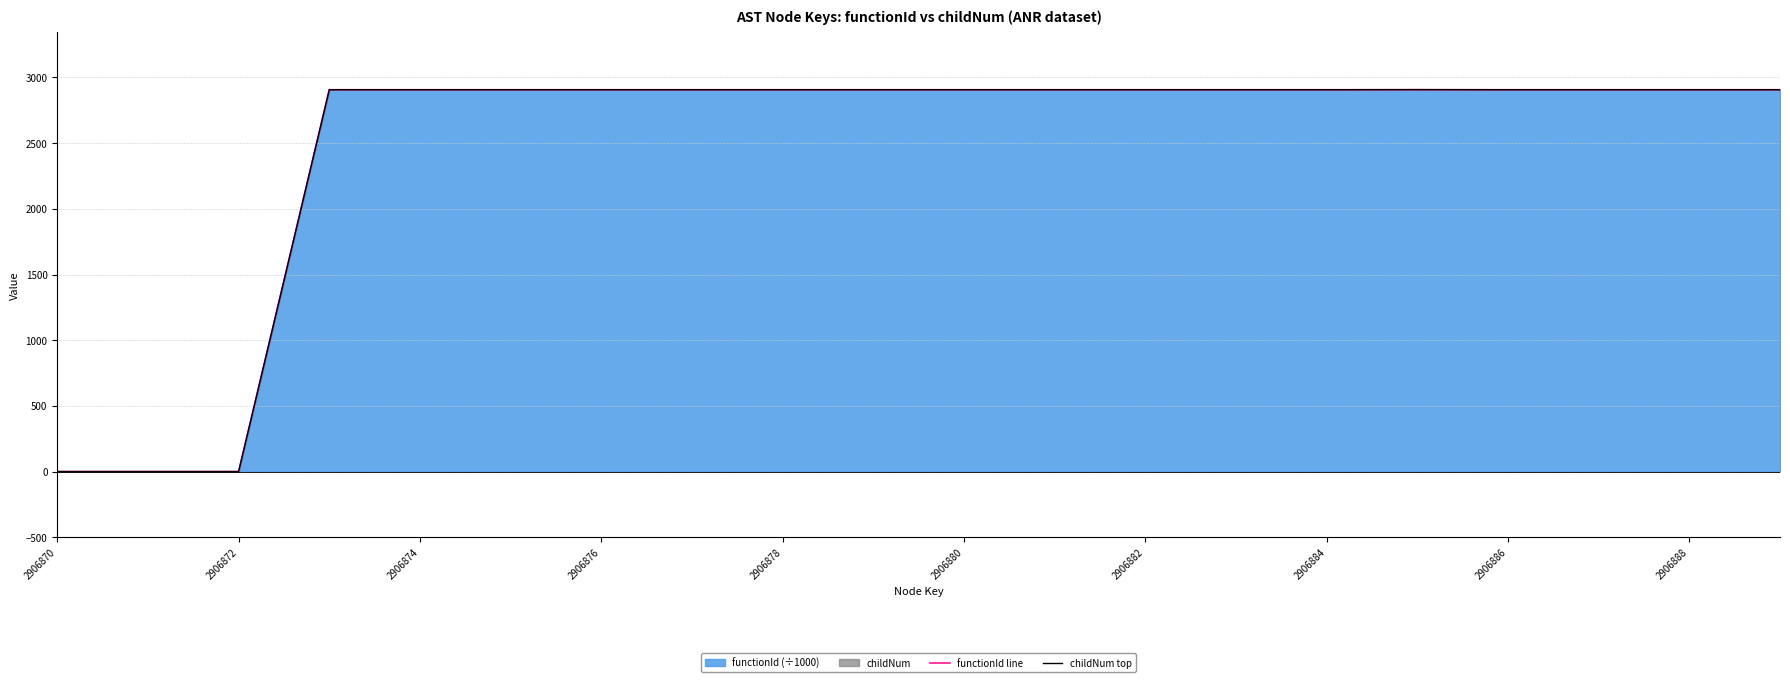

Reading left to right, list all the values displayed in this chart.

functionId line: 0.0	0.0	0.0	2906.9	2906.9	2906.9	2906.9	2906.9	2906.9	2906.9	2906.9	2906.9	2906.9	2906.9	2906.9	2906.9	2906.9	2906.9	2906.9	2906.9
childNum top: 0.0	0.0	0.0	2906.9	2906.9	2906.9	2906.9	2906.9	2906.9	2906.9	2906.9	2906.9	2906.9	2906.9	2906.9	2907.9	2906.9	2906.9	2906.9	2906.9